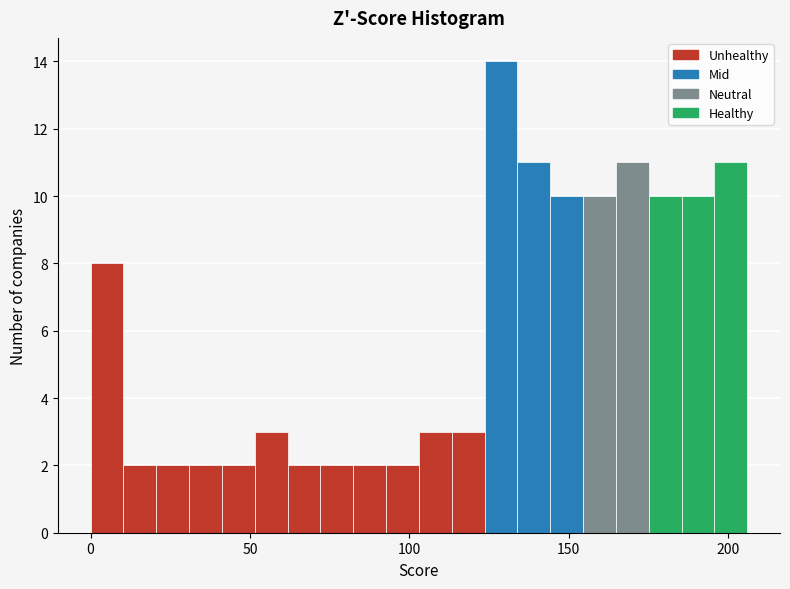

Read against the x-axis, roughly where is the centre of the tallest bar?

130